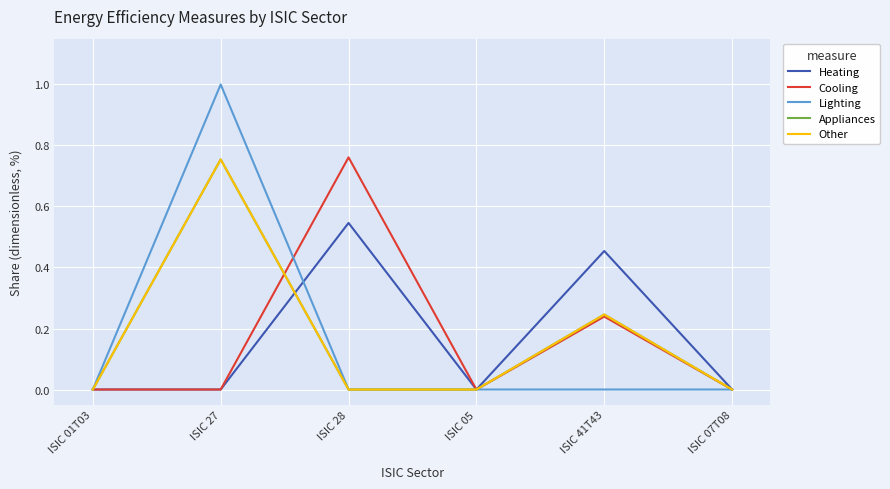

Does the chart display data point markers on the line(s)?

No